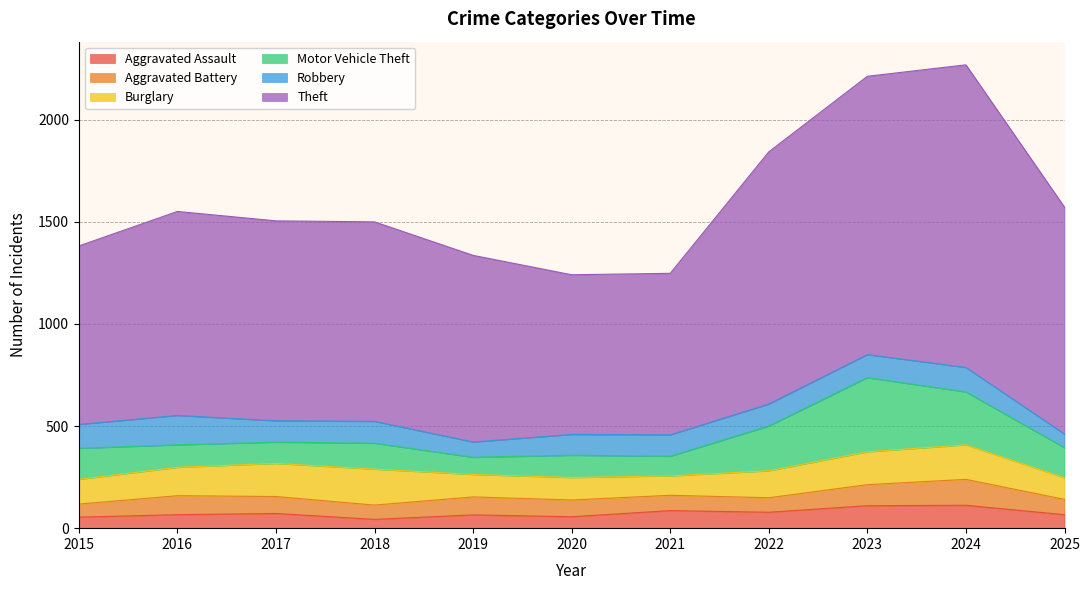

Reading left to right, what are all the values shown in this chart?

Aggravated Assault: 54	66	72	43	65	56	86	78	110	112	66
Aggravated Battery: 64	93	83	70	88	82	75	71	103	127	75
Burglary: 121	139	162	176	110	110	95	132	161	169	106
Motor Vehicle Theft: 152	110	104	127	84	109	96	219	363	259	147
Robbery: 117	144	105	107	75	102	105	108	113	120	67
Theft: 874	999	979	977	914	782	791	1235	1363	1482	1111